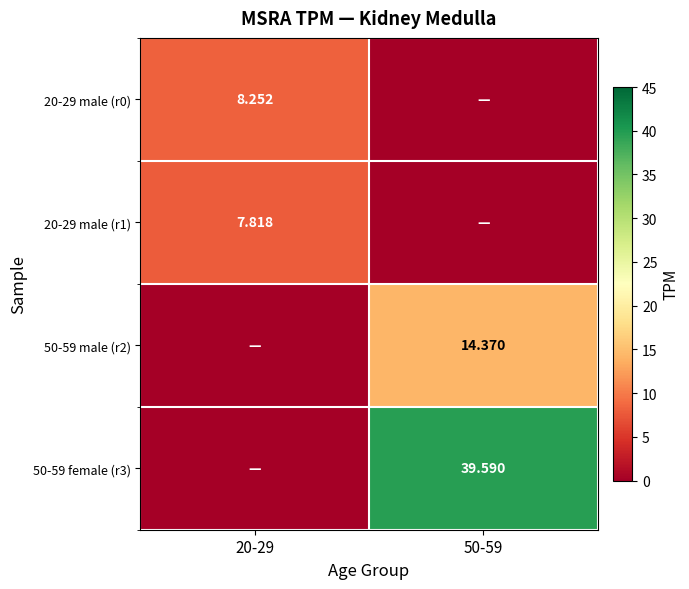

At how many categories does at least one series exceed 9?

1